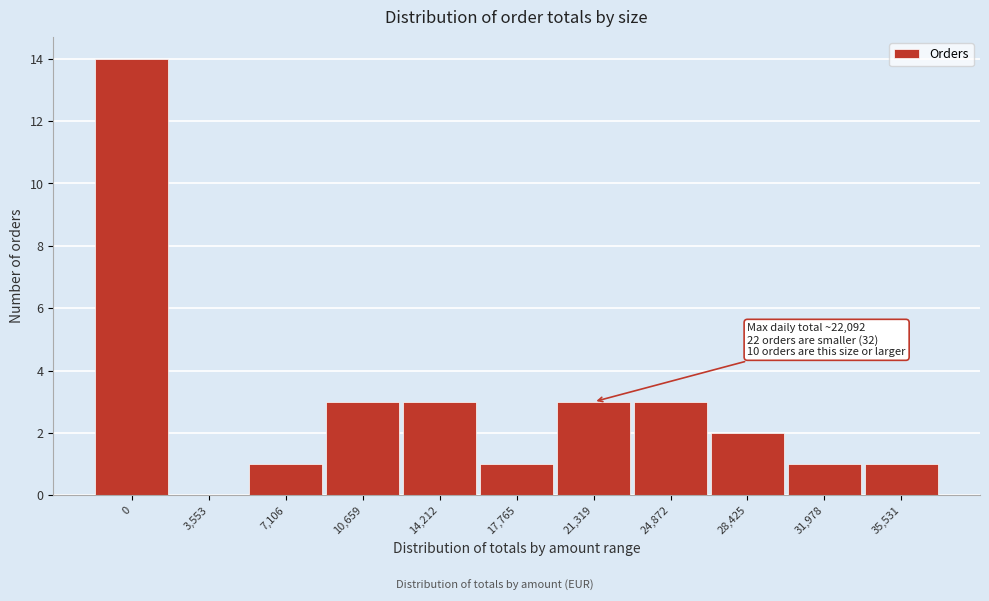

Reading left to right, what are all the values shown in this chart?

0=14	3,553=0	7,106=1	10,659=3	14,212=3	17,765=1	21,319=3	24,872=3	28,425=2	31,978=1	35,531=1